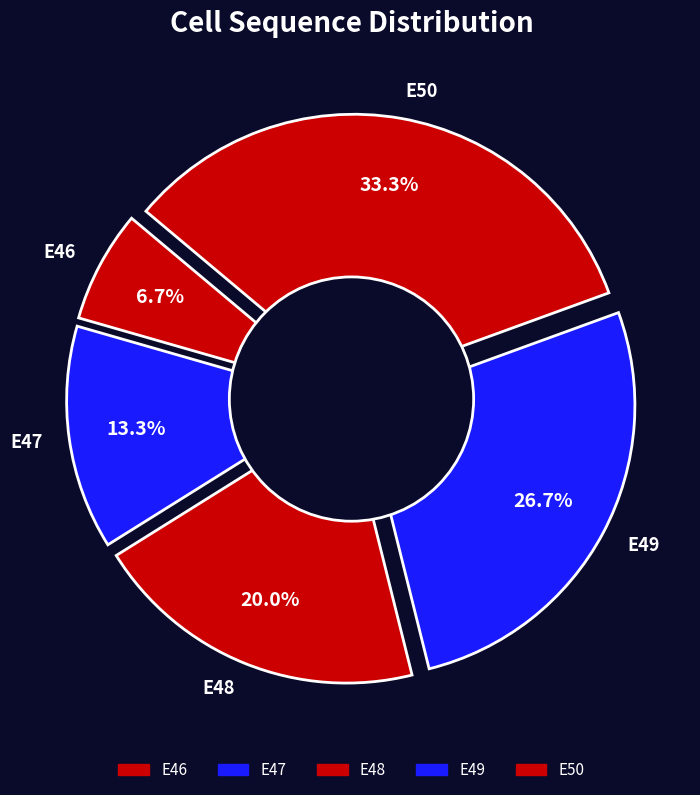

What portion of the pie excludes E48?

80.0%